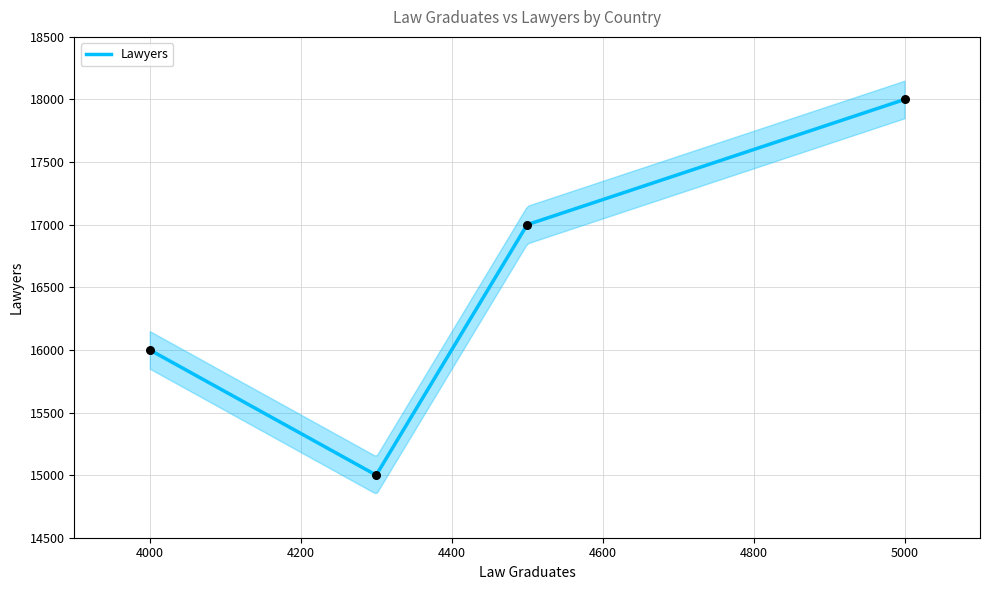

What is the change in value from USA to UK?

-1000